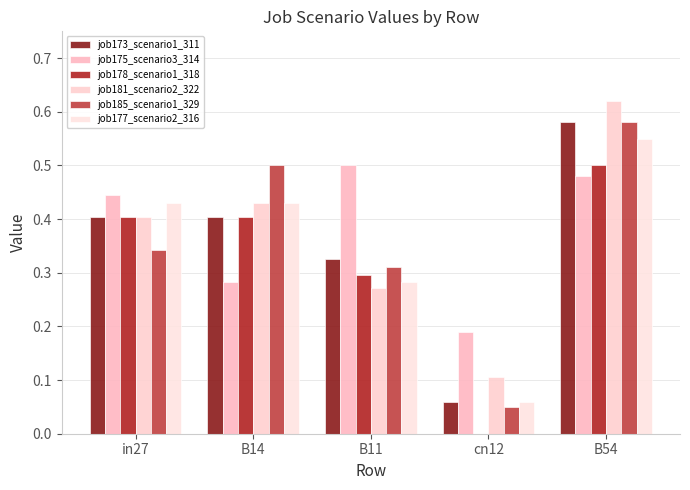

Reading left to right, what are all the values shown in this chart?

job173_scenario1_311: in27=0.4	B14=0.4	B11=0.3	cn12=0.1	B54=0.6
job175_scenario3_314: in27=0.4	B14=0.3	B11=0.5	cn12=0.2	B54=0.5
job178_scenario1_318: in27=0.4	B14=0.4	B11=0.3	cn12=0.0	B54=0.5
job181_scenario2_322: in27=0.4	B14=0.4	B11=0.3	cn12=0.1	B54=0.6
job185_scenario1_329: in27=0.3	B14=0.5	B11=0.3	cn12=0.0	B54=0.6
job177_scenario2_316: in27=0.4	B14=0.4	B11=0.3	cn12=0.1	B54=0.6